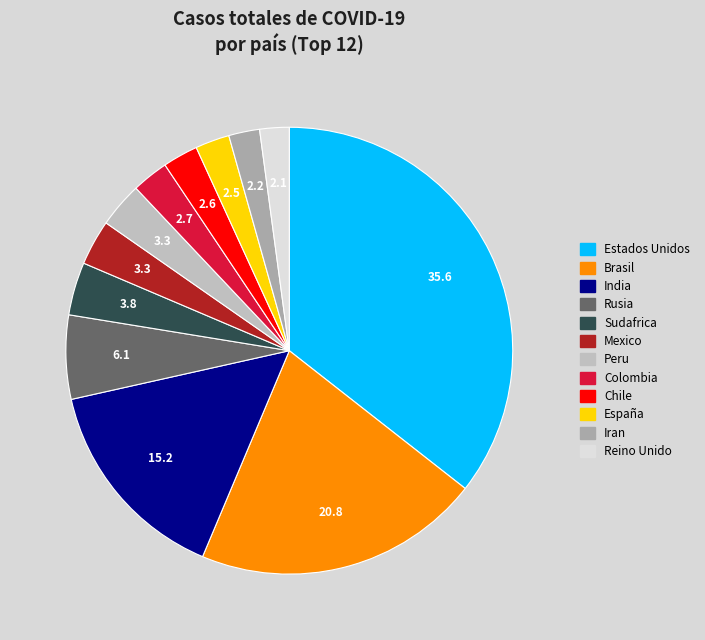

Is there any slice that represents more than half of the pie?

No